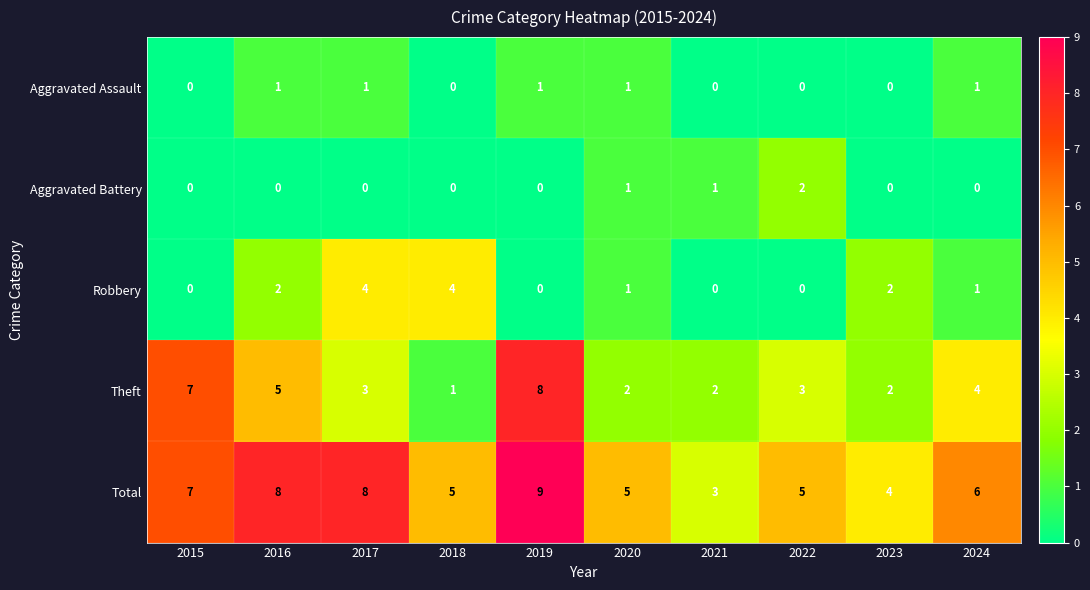

Is the value of Theft at 2017 greater than the value of Aggravated Assault at 2015?

Yes